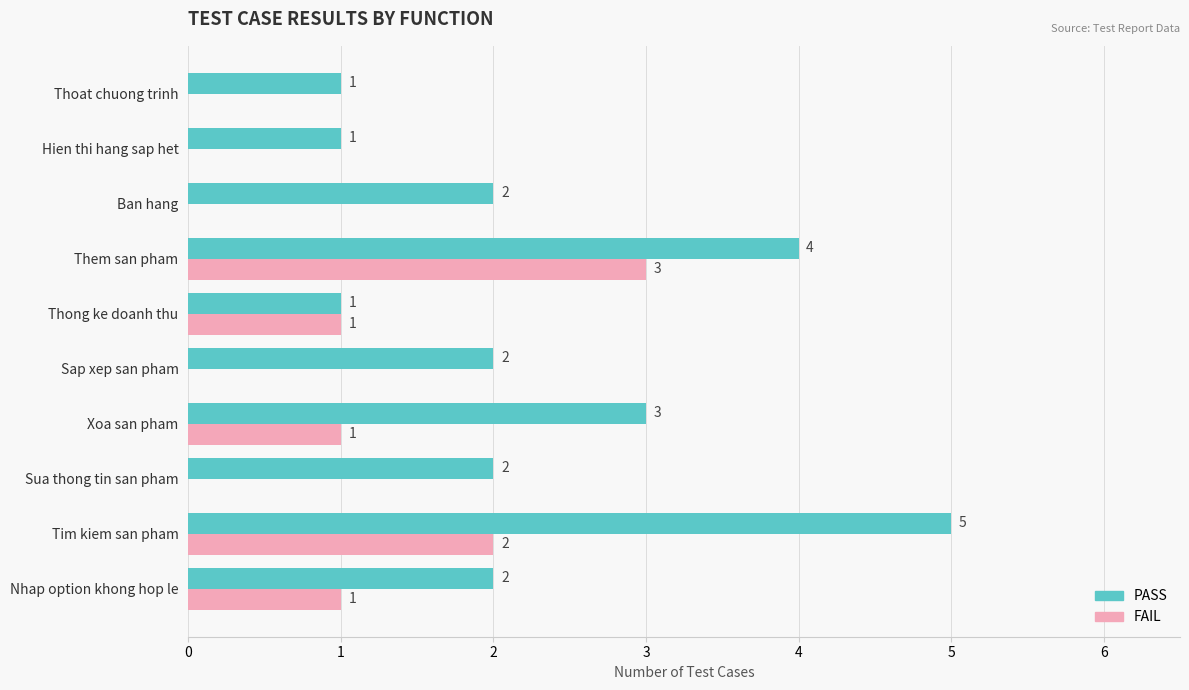

What is the sum of all PASS values?

23